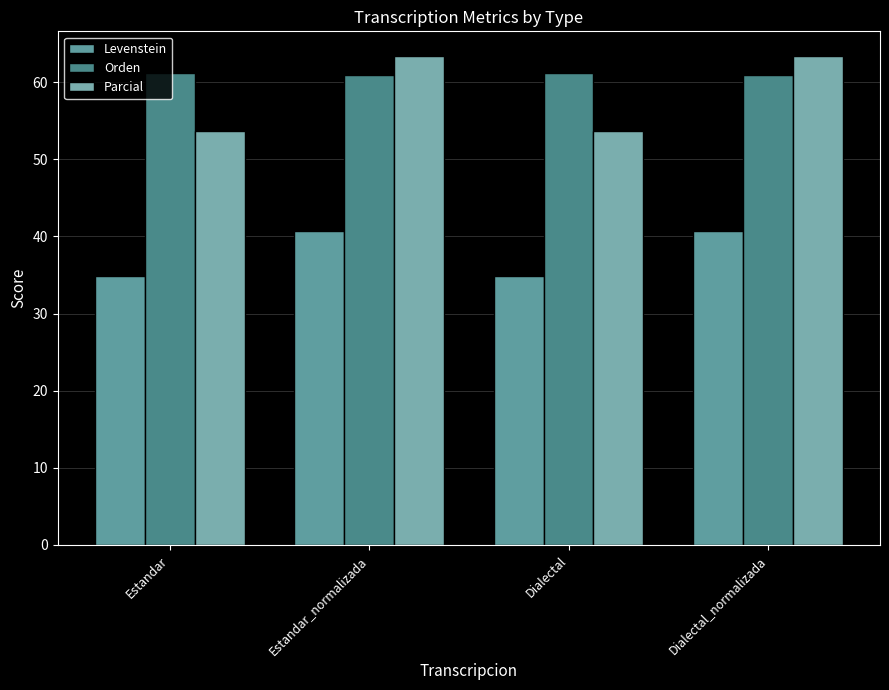

What is the spread (max minus min) of values at Estandar_normalizada?

22.8